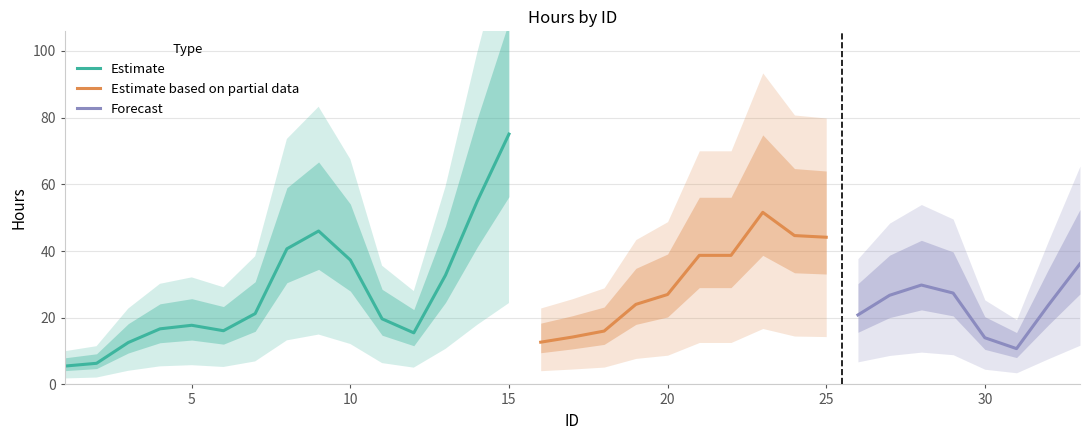

At which label does Estimate reach its peak?

15